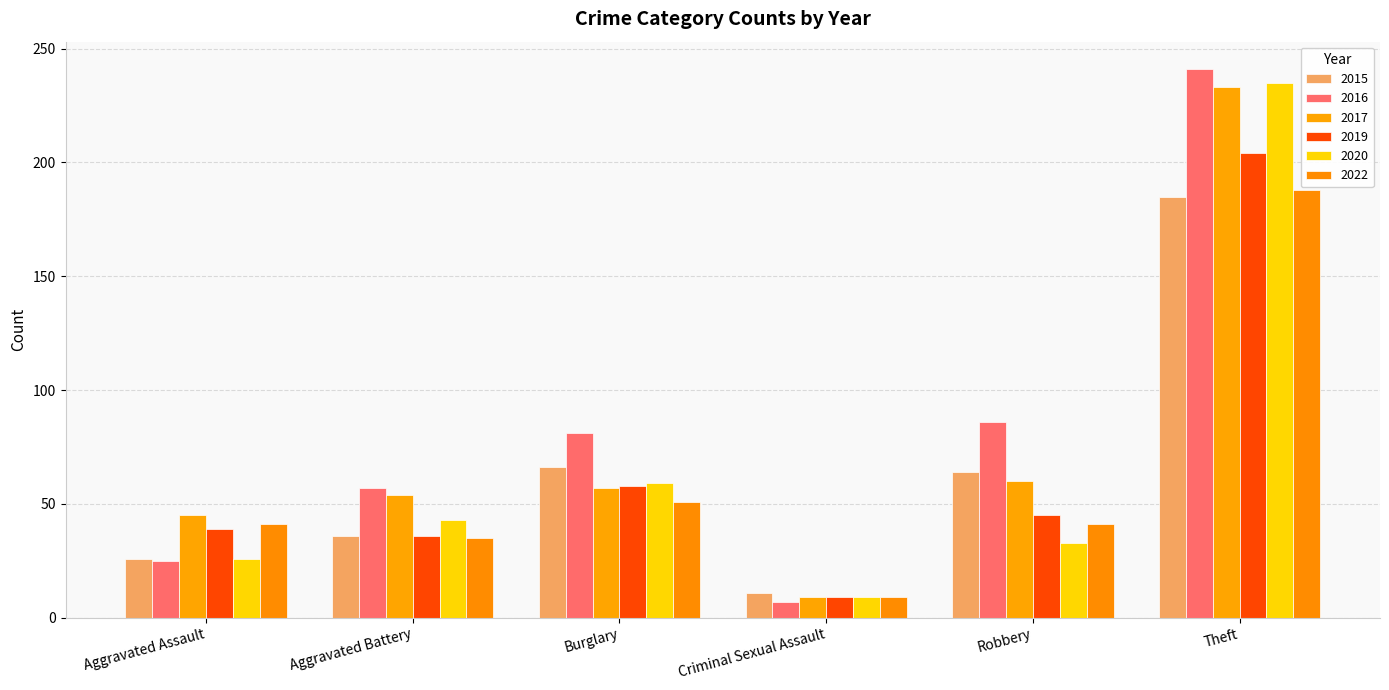

At Robbery, list the series in order from largest to smallest.

2016, 2015, 2017, 2019, 2022, 2020